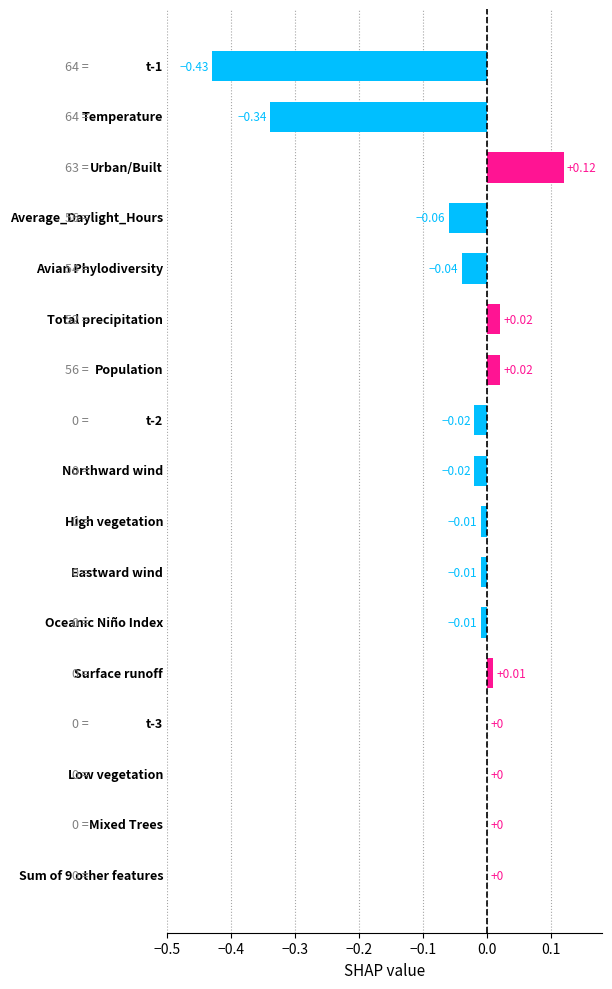

What is the sum of all values?

-0.8